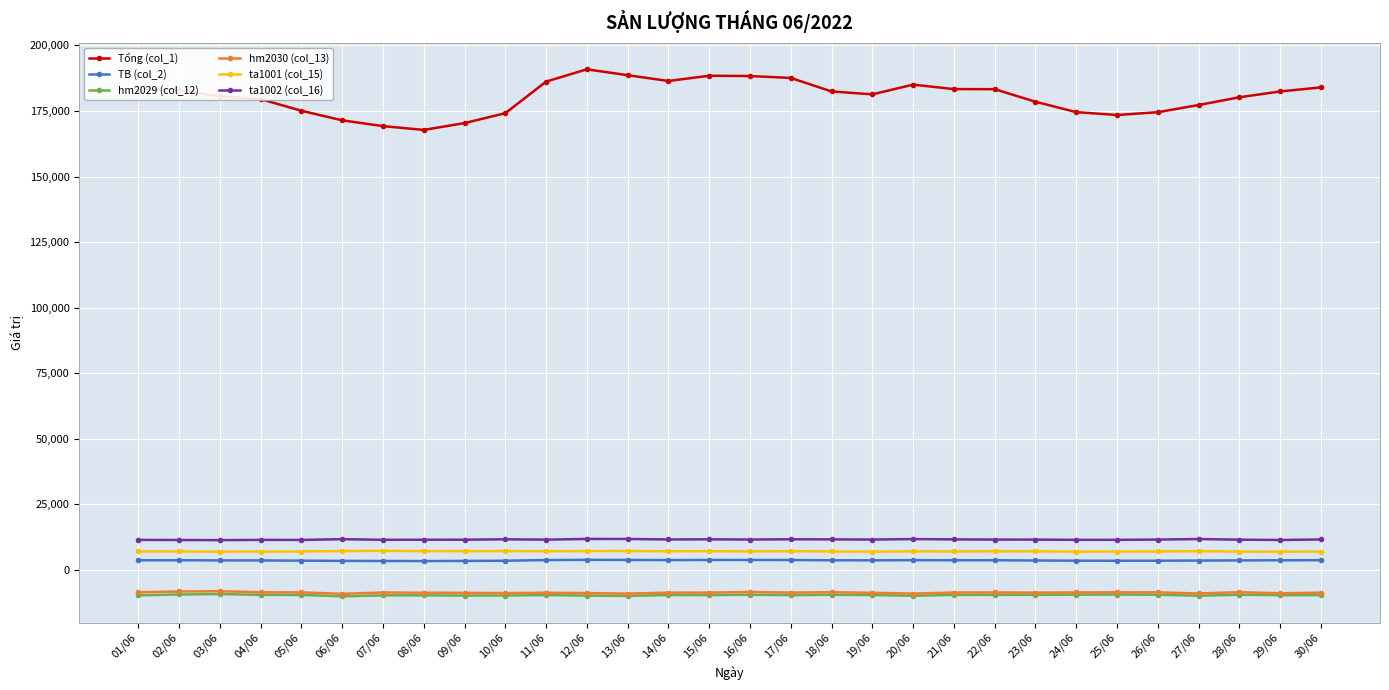

How many values in the hm2030 (col_13) series are below -8584?

16